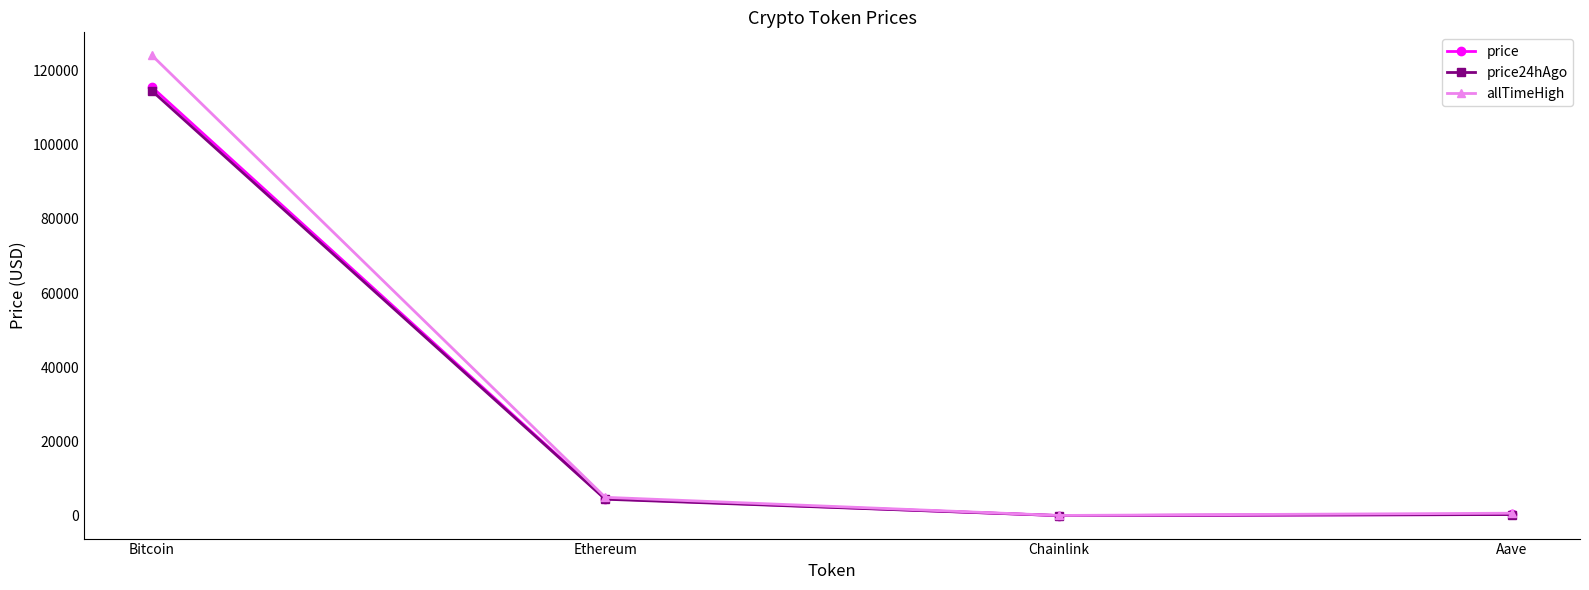

Is it true that price equals 313.9 at Aave?

True